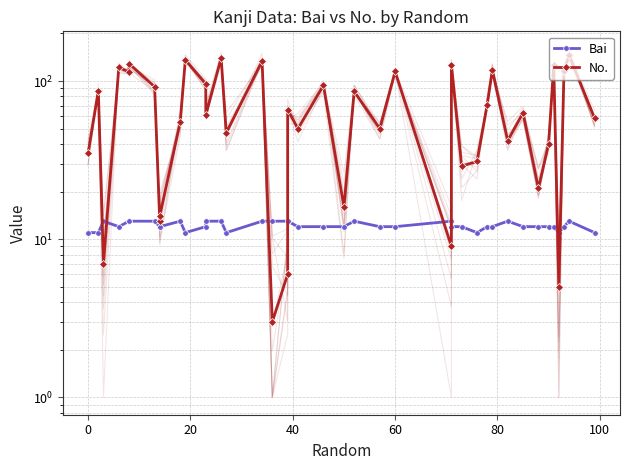

Which series has the largest range (max minus min)?

No.